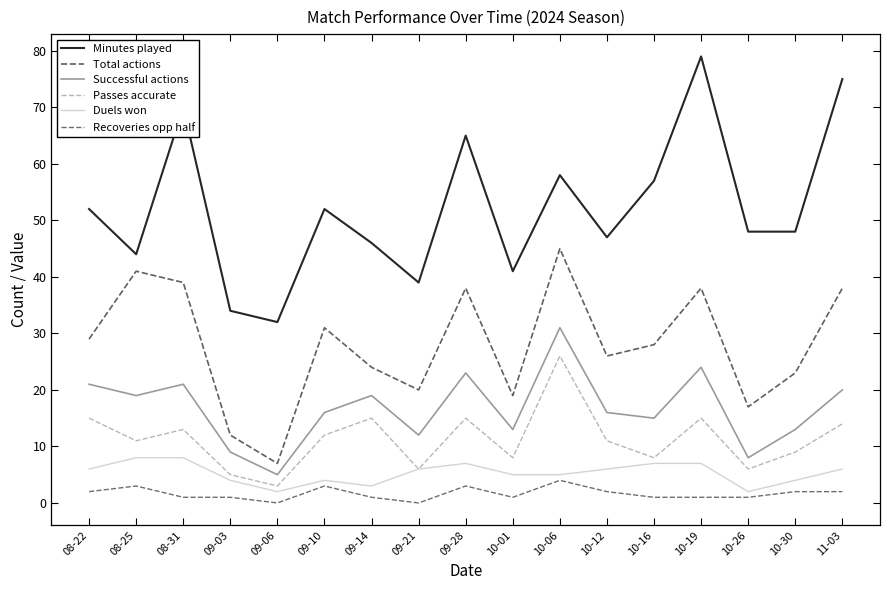

Is this an area chart (filled region under the line)?

No